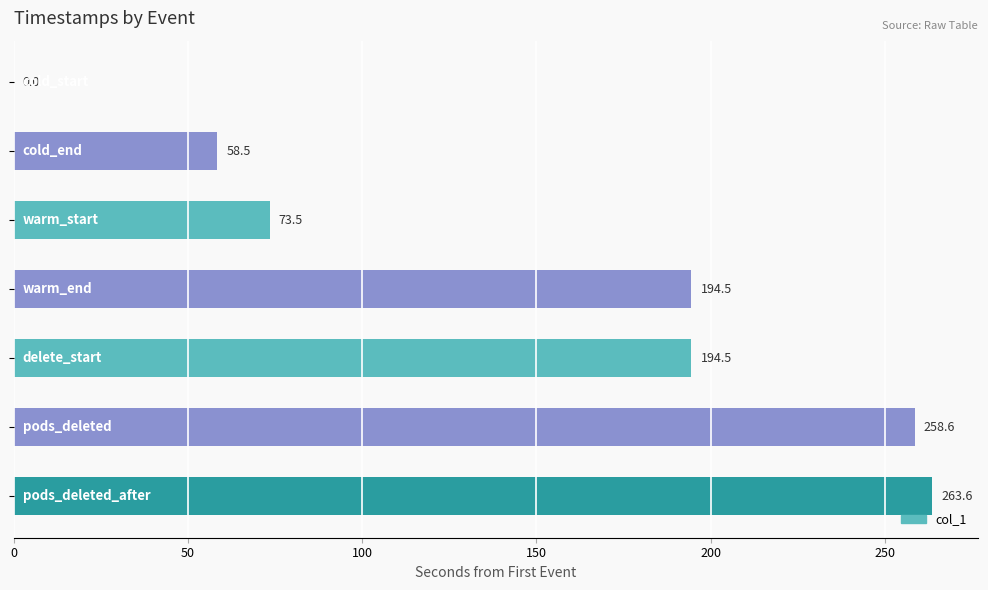

What is the maximum value shown in the chart?

263.6